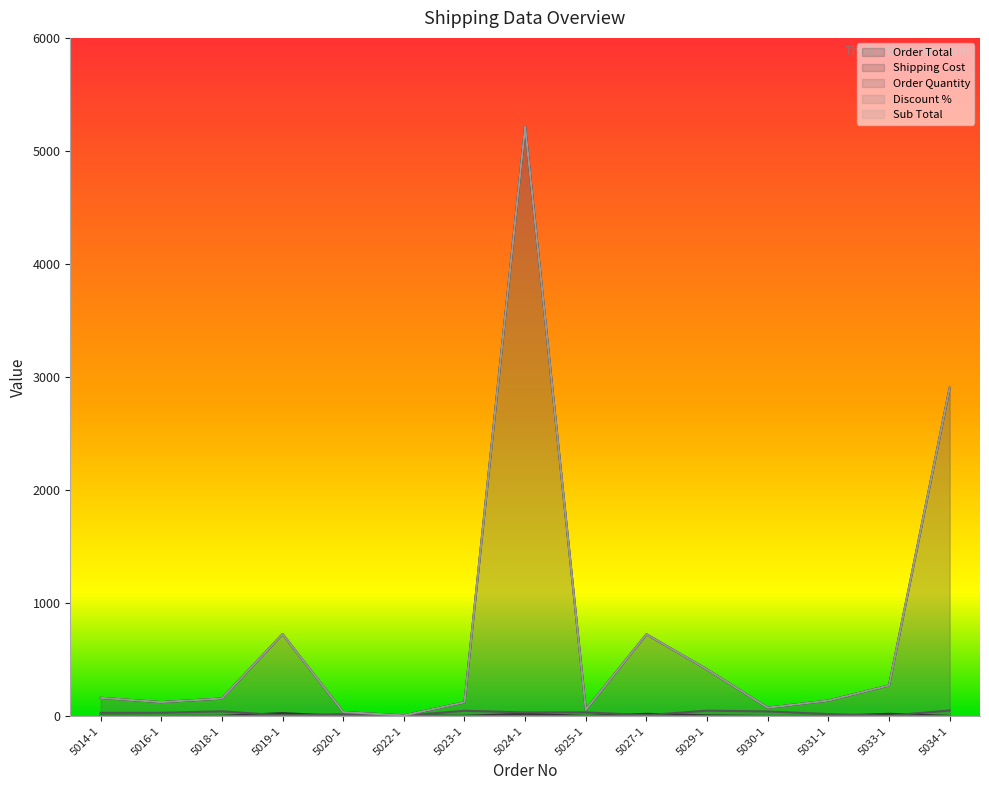

What position from the right is 5019-1?

12